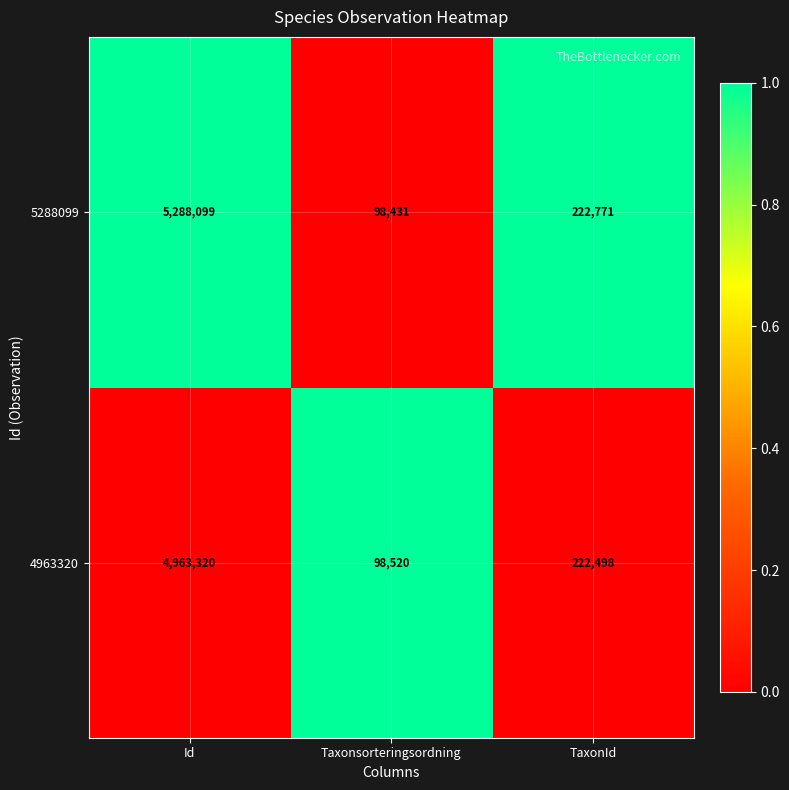

Which series changed the most between Id and Taxonsorteringsordning?

5288099